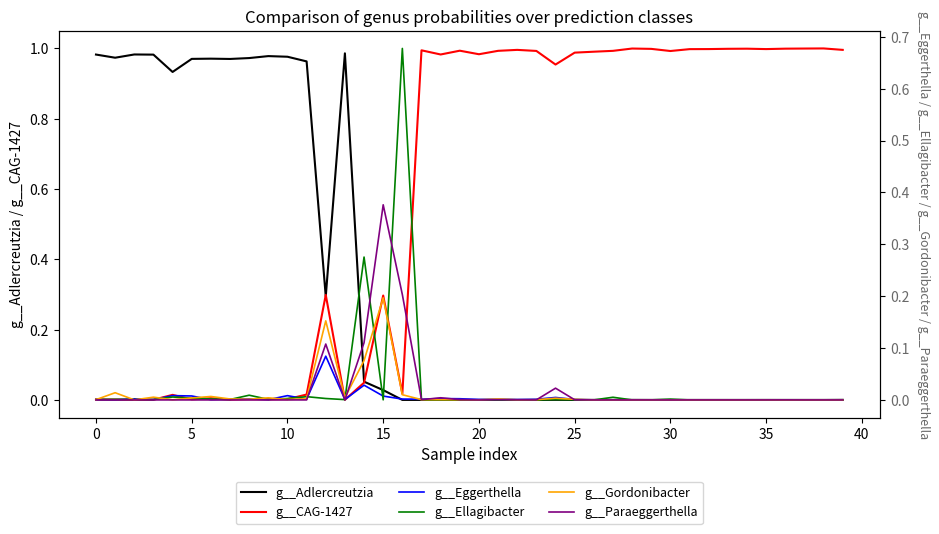

The value of g__Adlercreutzia at 5 is 0.3. True or false?

False